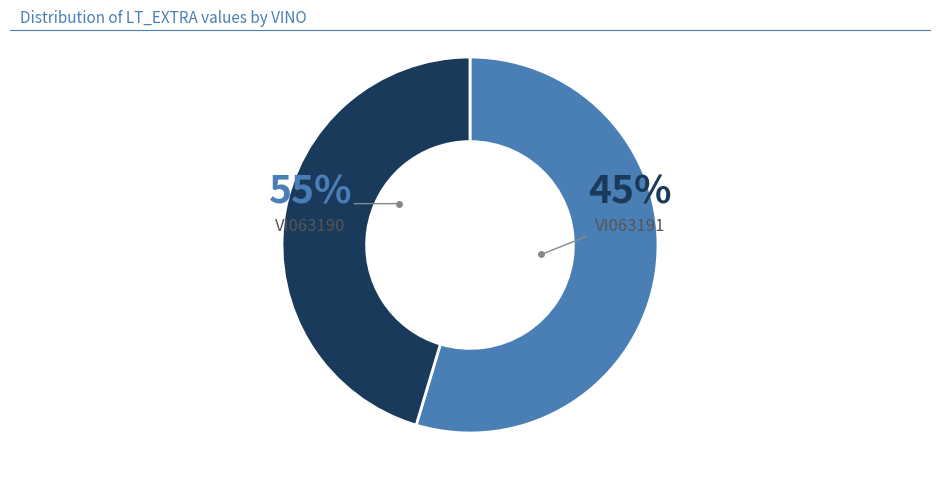

How many slices are in this pie chart?

2